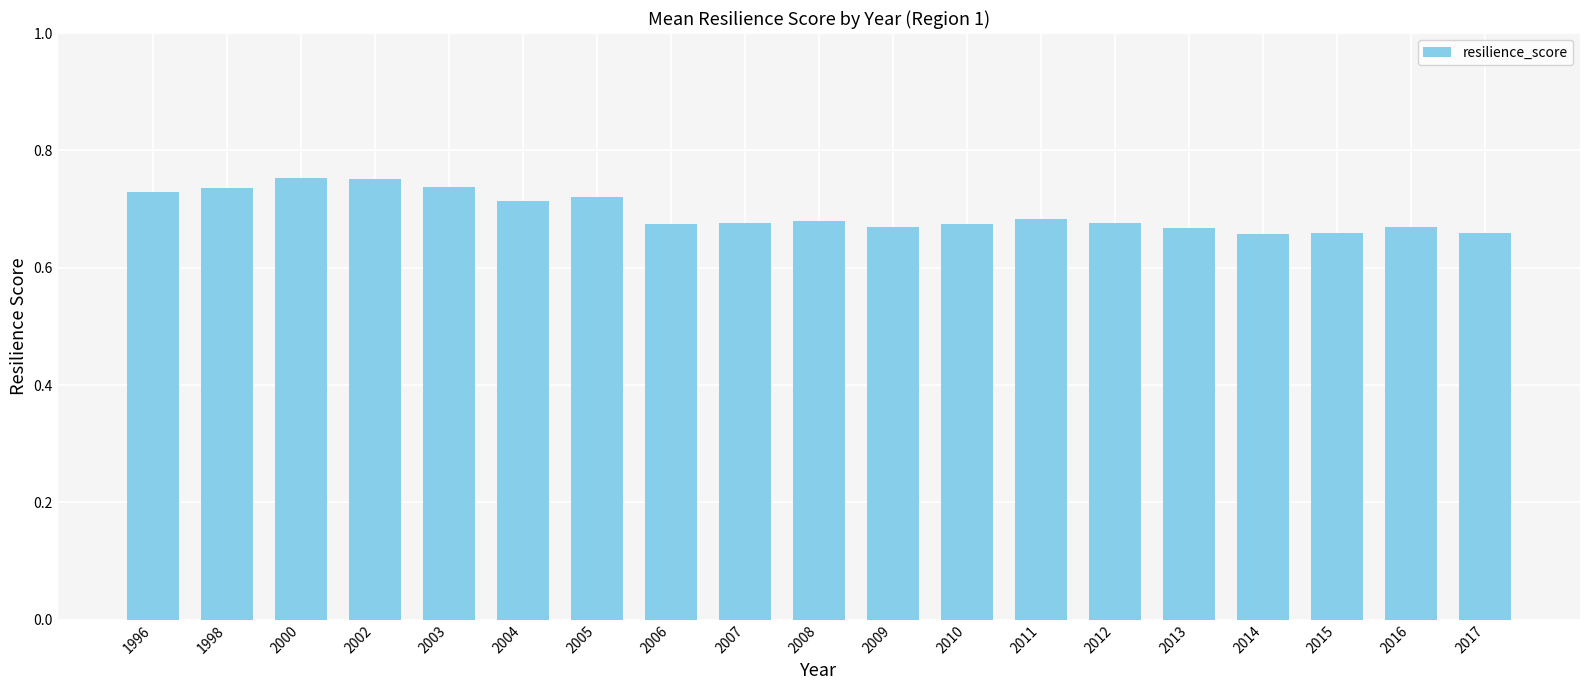

What is the sum of all values?

13.2